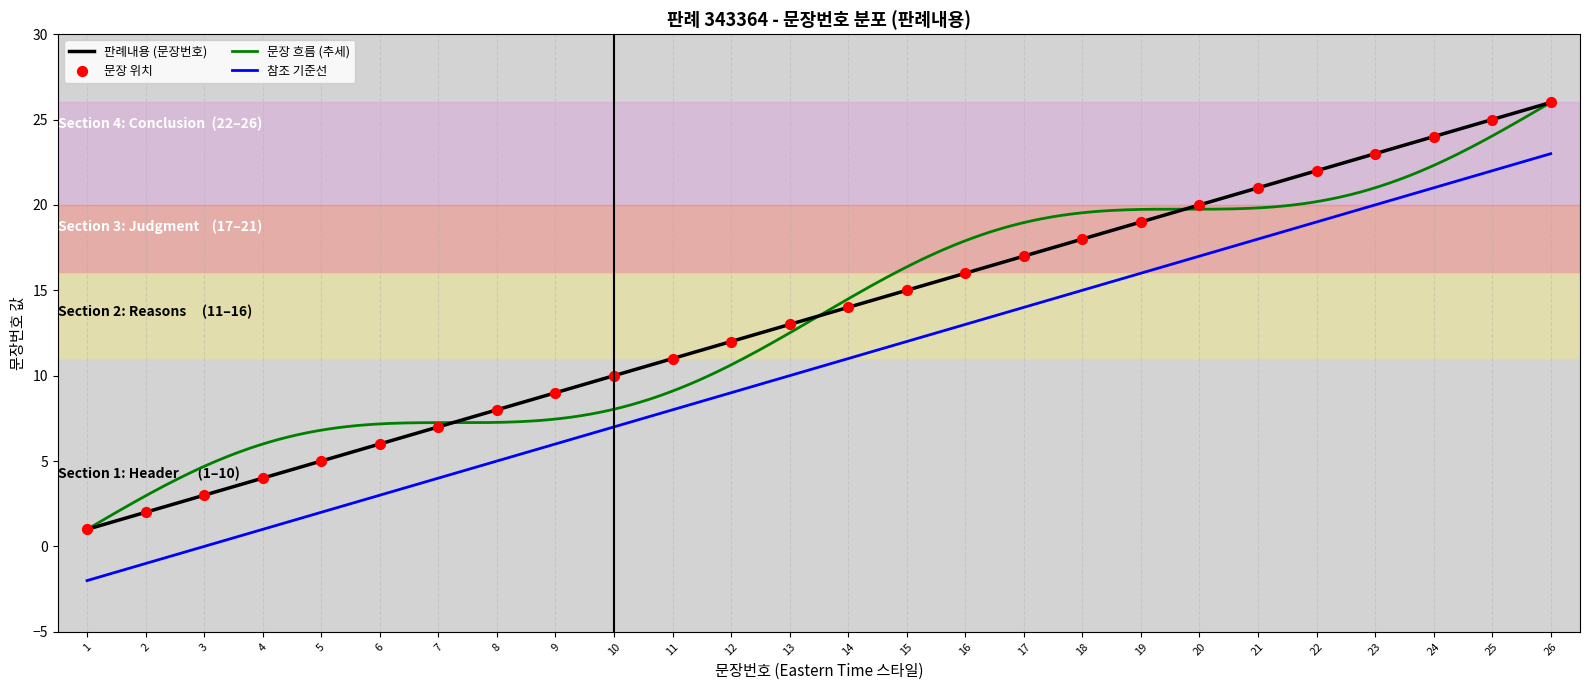

What is the change in value from 11 to 13?

+2